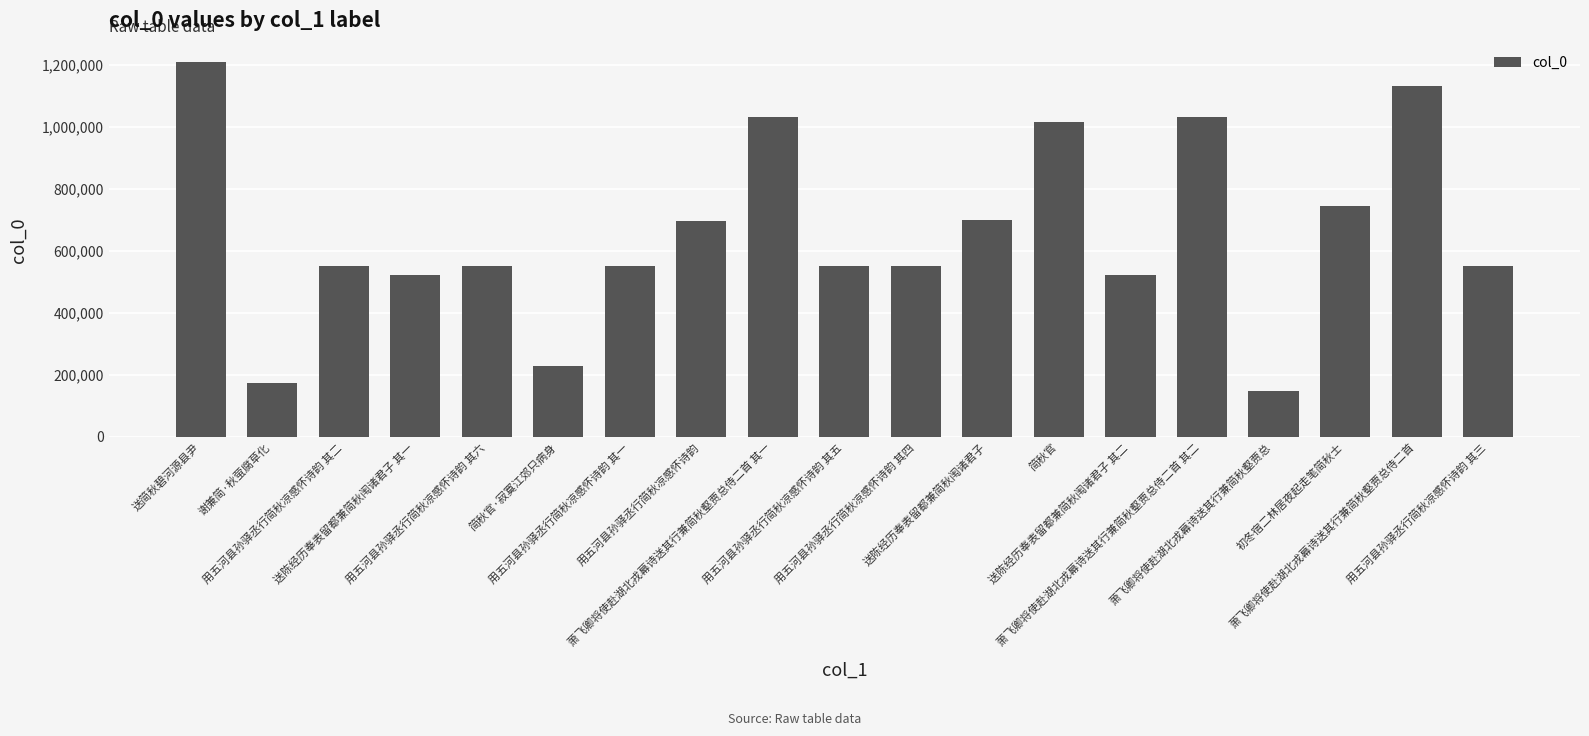

What is the sum of all values?

12478824